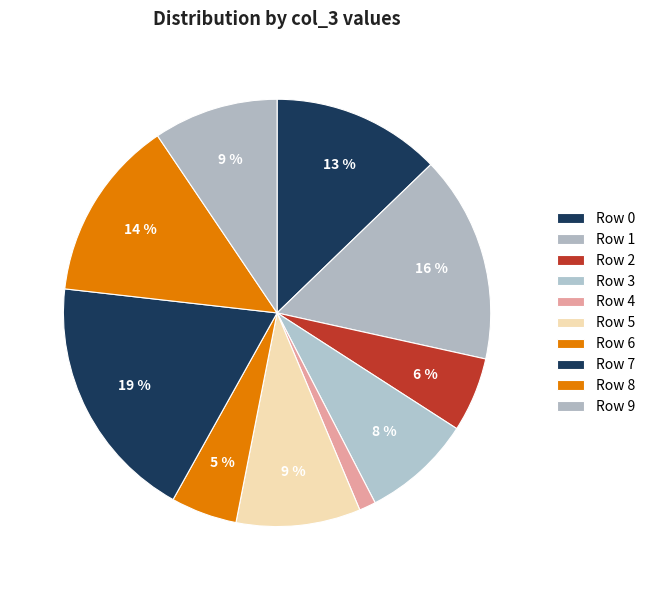

Rank the categories by value from lowest to highest.

Row 4, Row 6, Row 2, Row 3, Row 5, Row 9, Row 0, Row 8, Row 1, Row 7